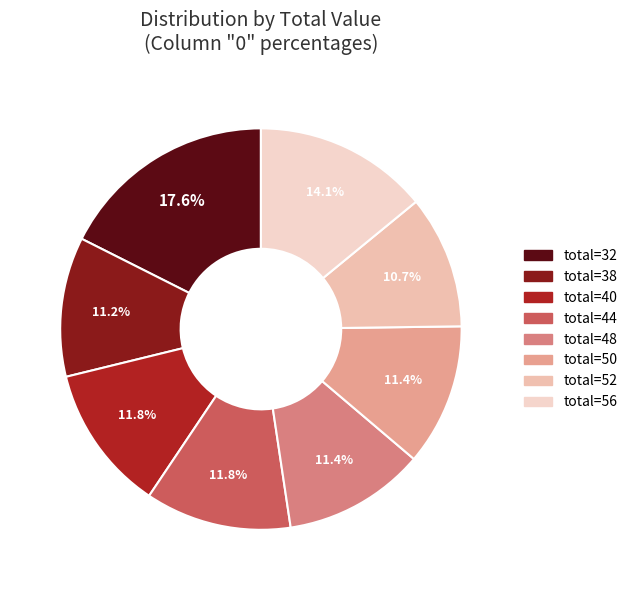

To the nearest percent, what is the average slice percentage?

12%